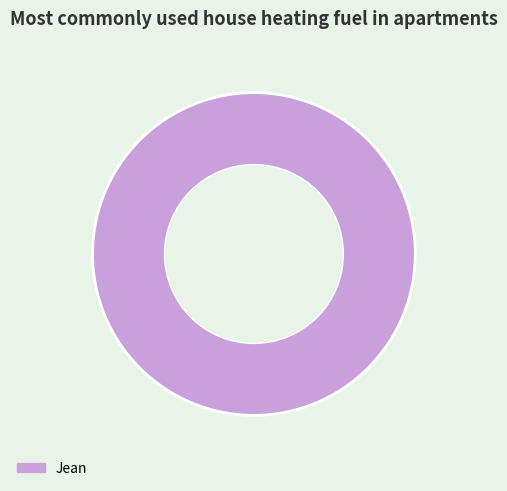

Rank the categories by value from highest to lowest.

Jean